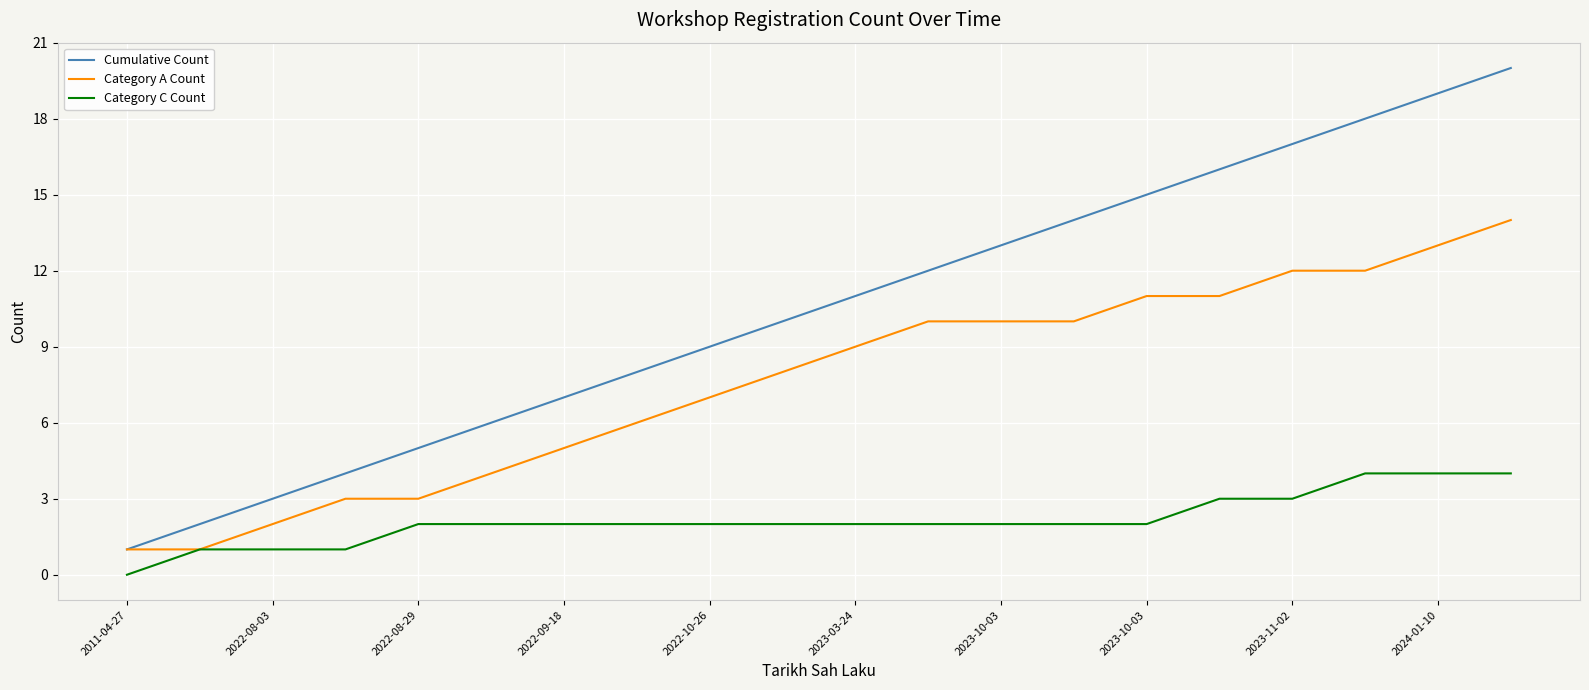

List the series in order of their overall mean, lowest first.

Category C Count, Category A Count, Cumulative Count